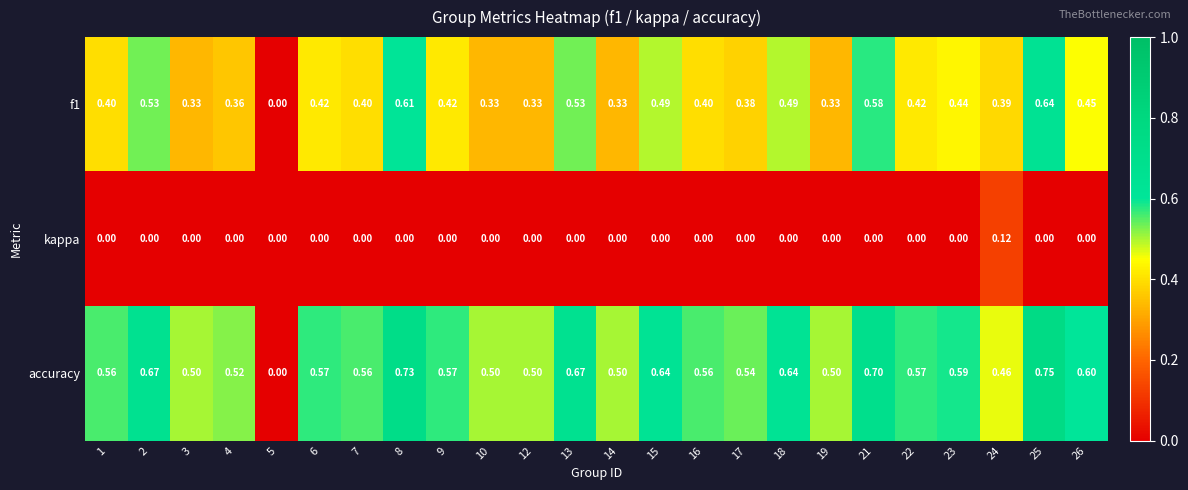

Between 8 and 16, which series saw the biggest shift?

f1